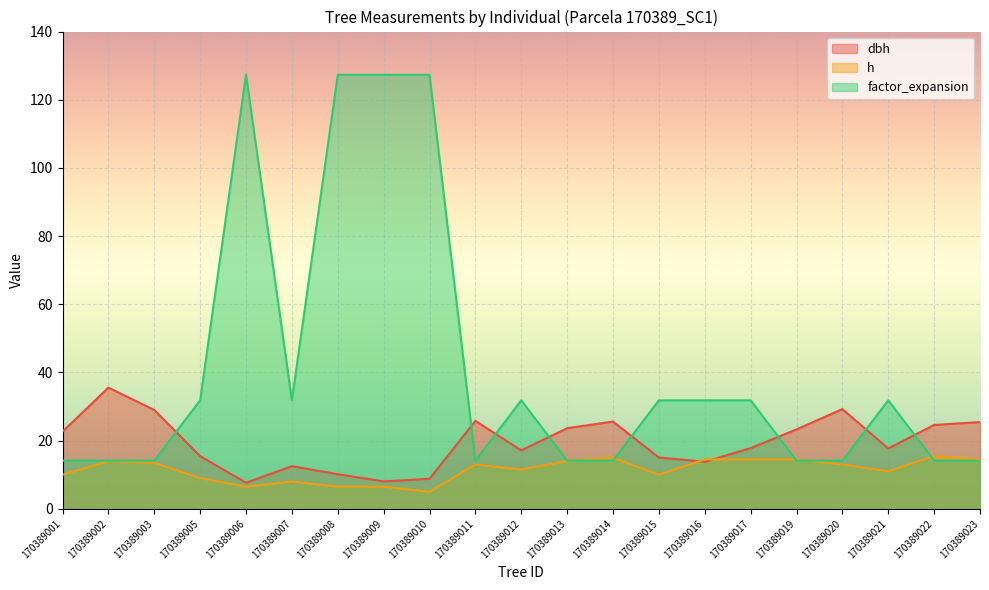

Reading left to right, list all the values displayed in this chart.

dbh: 22.6	35.5	29.0	15.4	7.7	12.5	10.2	8.1	8.8	25.8	17.1	23.6	25.6	15.1	13.8	17.8	23.3	29.2	17.7	24.6	25.4
h: 10.0	14.0	13.5	9.0	6.5	8.0	6.5	6.5	5.0	13.0	11.5	14.0	15.0	10.0	14.5	14.5	14.5	13.0	11.0	15.5	14.5
factor_expansion: 14.2	14.2	14.2	31.8	127.3	31.8	127.3	127.3	127.3	14.2	31.8	14.2	14.2	31.8	31.8	31.8	14.2	14.2	31.8	14.2	14.2